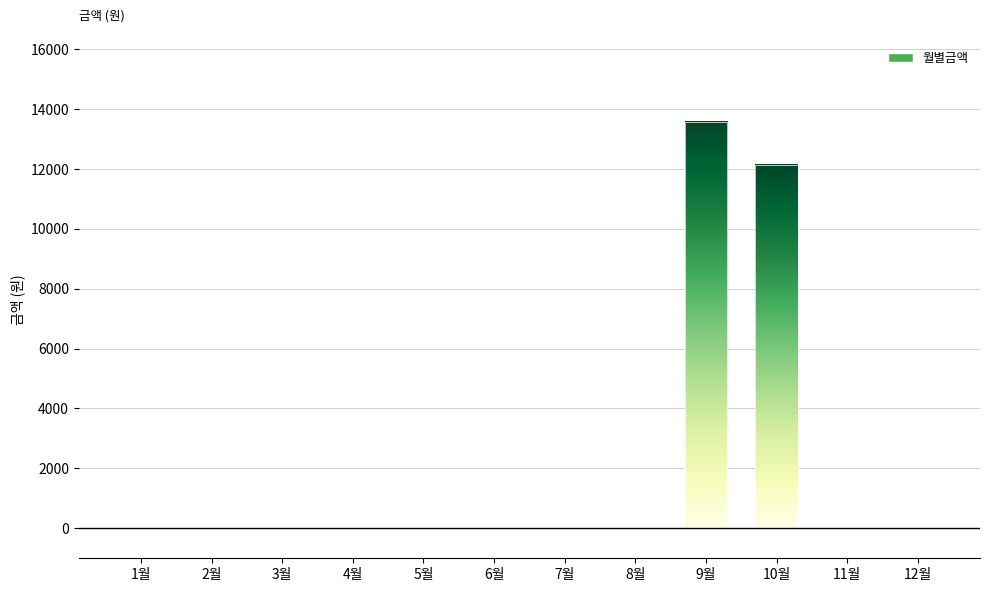

At which category does the chart reach its peak across all series?

9월